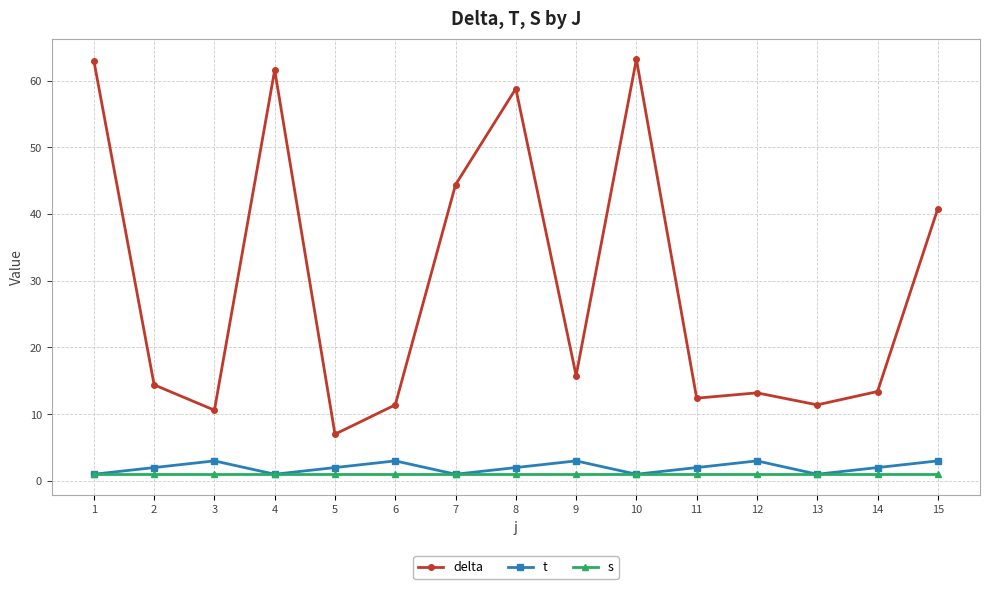

What is the minimum value for delta?

7.0